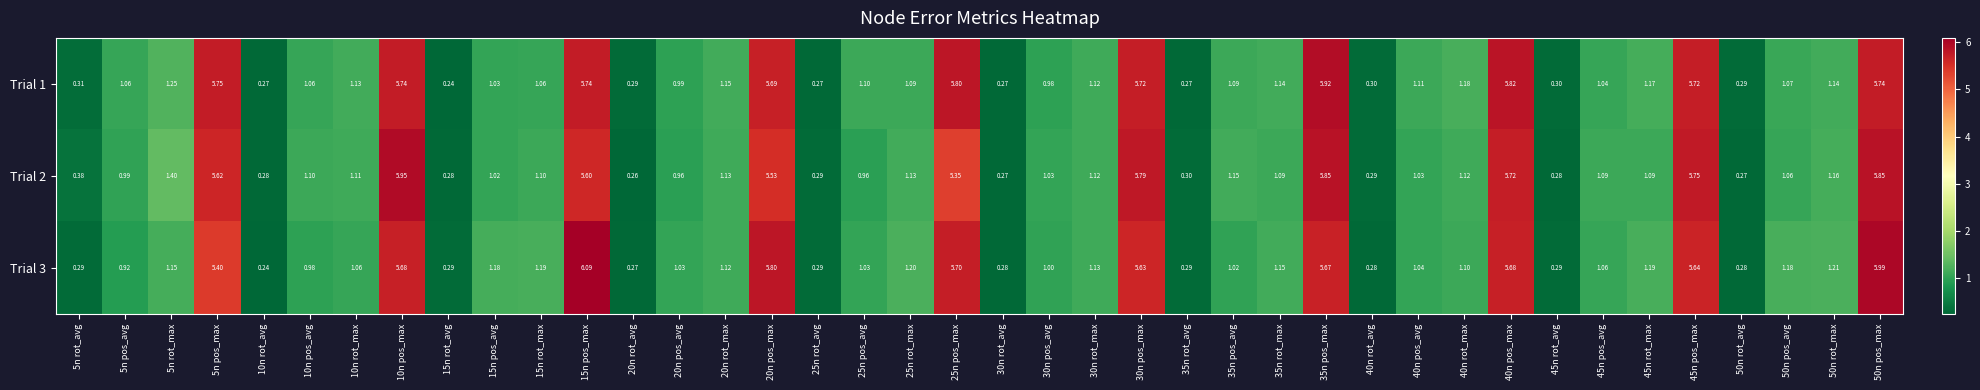

Is the value of Trial 3 at 50n pos_avg greater than the value of Trial 1 at 10n pos_max?

No